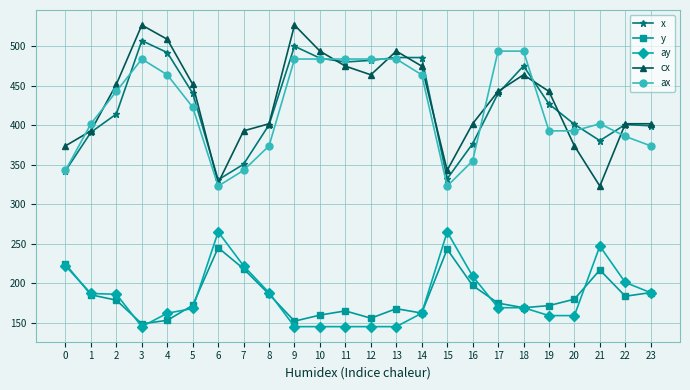

What is the spread (max minus min) of values at 7?

174.7